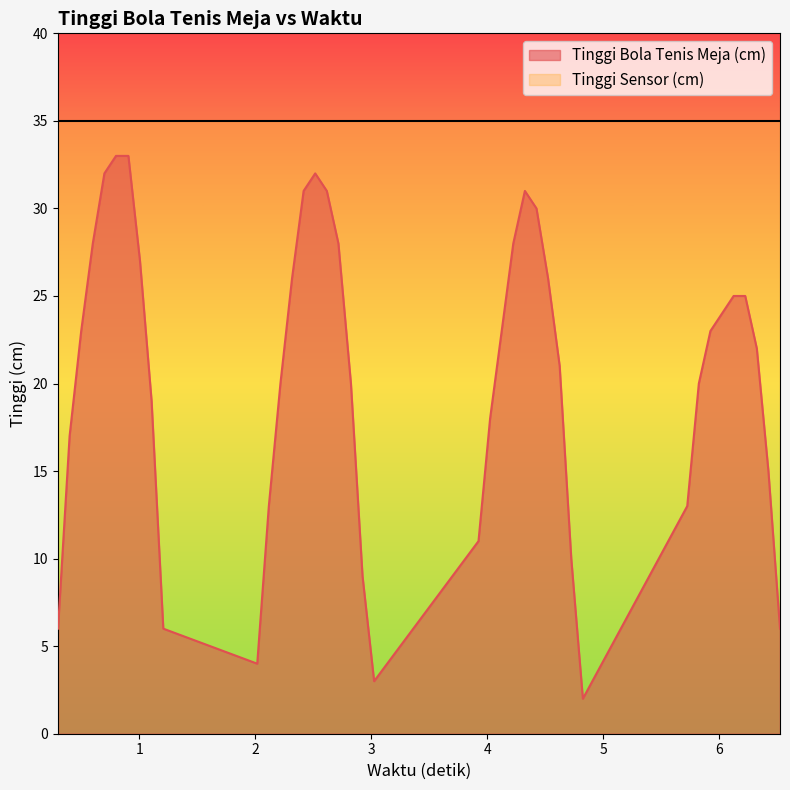

List the series in order of their peak value, highest first.

Tinggi Sensor (cm), Tinggi Bola Tenis Meja (cm)